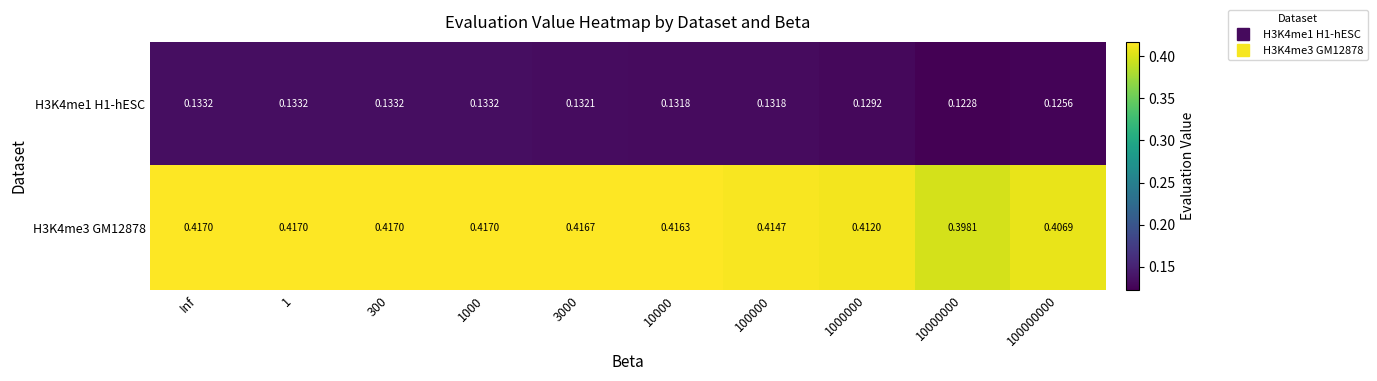

Is the value of H3K4me3 GM12878 at 1000000 greater than the value of H3K4me1 H1-hESC at 100000000?

Yes